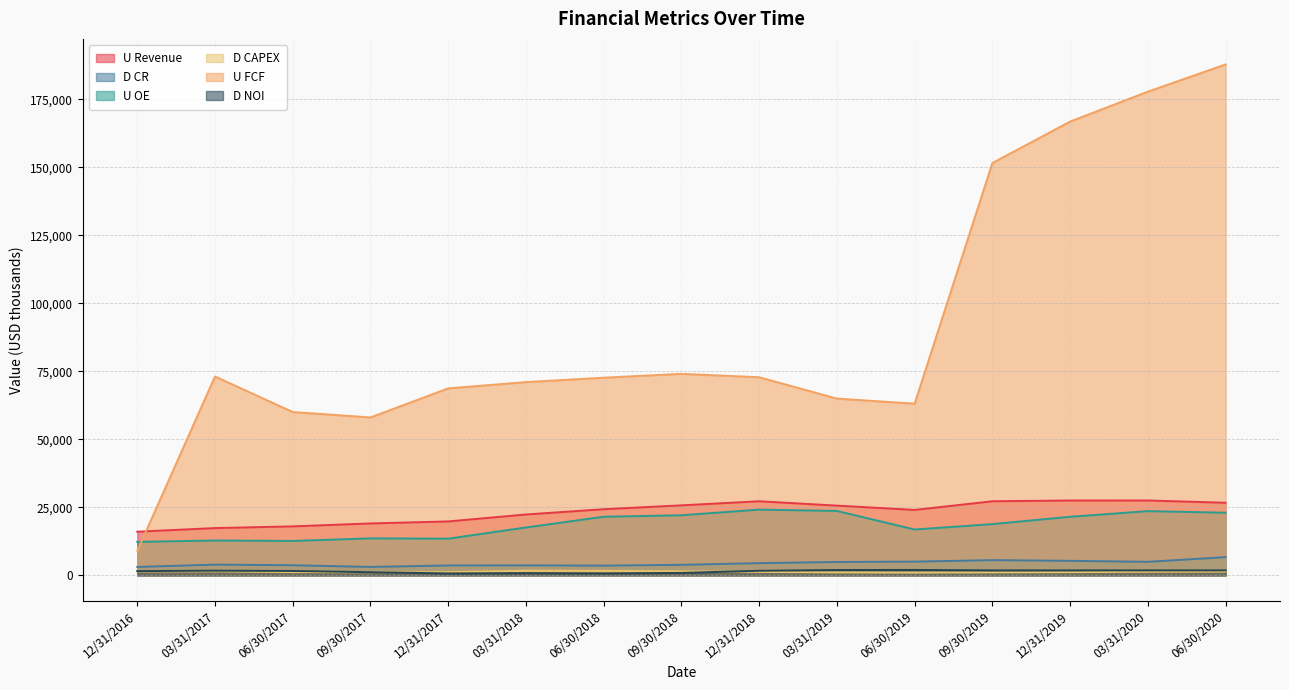

True or false: U OE has more than 1 interior local peaks.

True